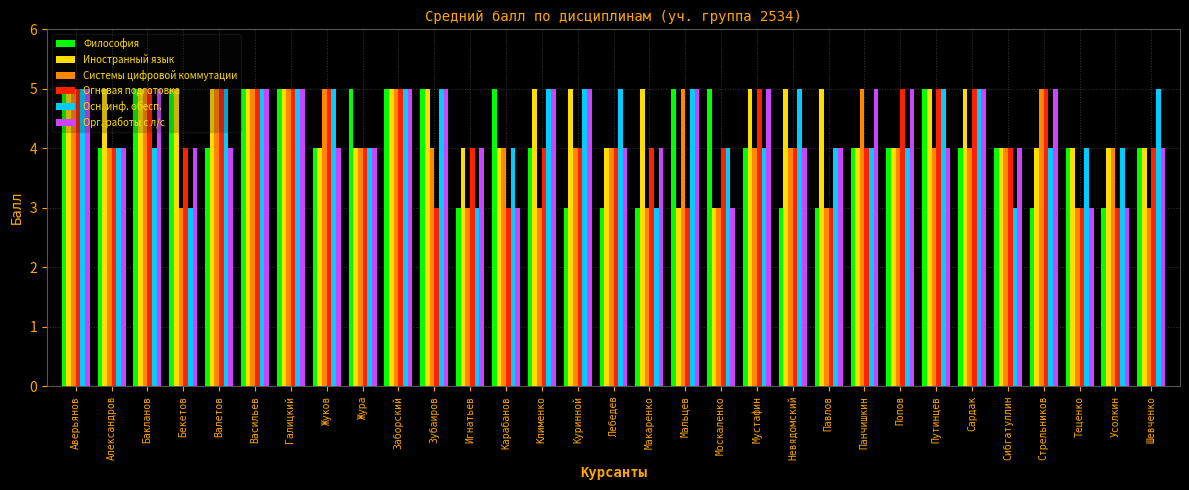

What is the approximate value of Орг. работы с л/с at Жуков?

4